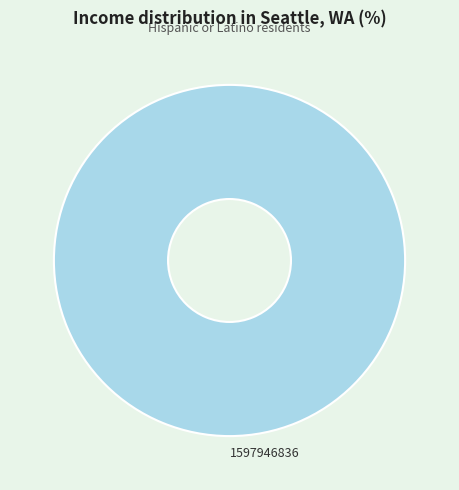

True or false: 1597946836 accounts for 100% of the total.

True